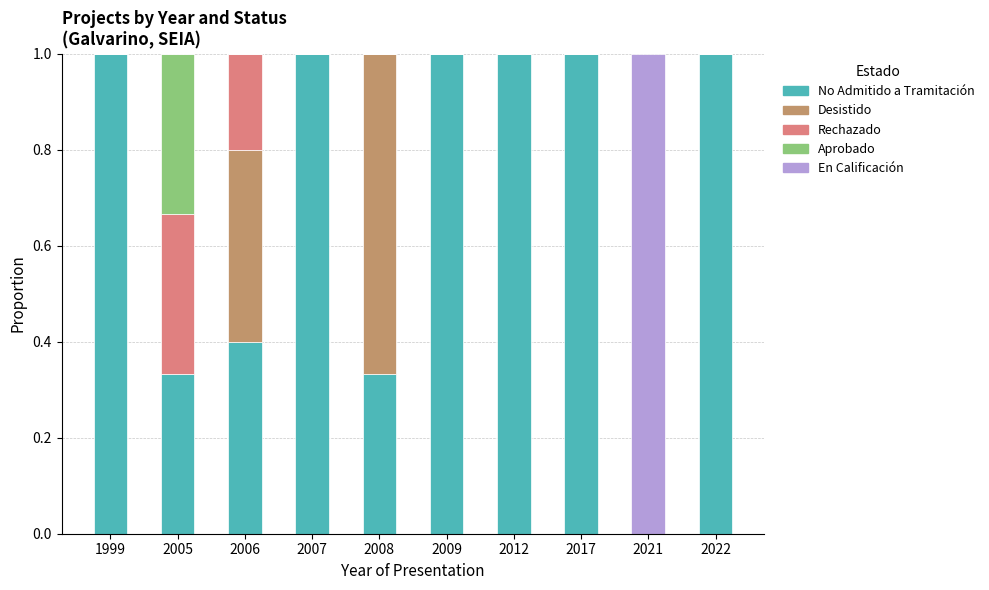

The value of No Admitido a Tramitación at 2007 is 1.6. True or false?

False